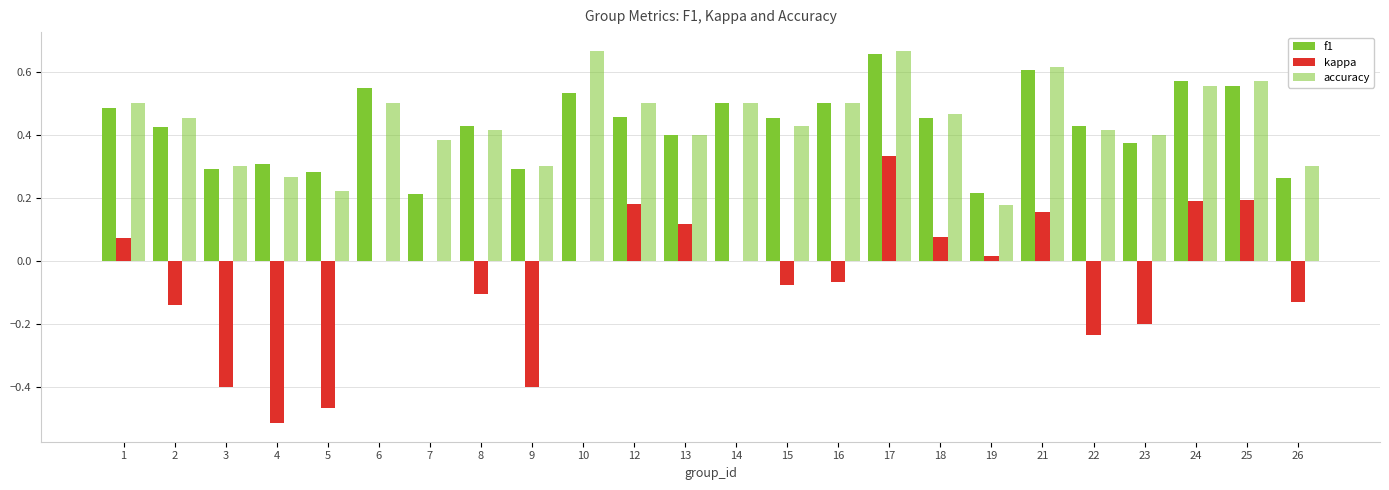

What is the value of the kappa bar at the 2nd from the left?

-0.1